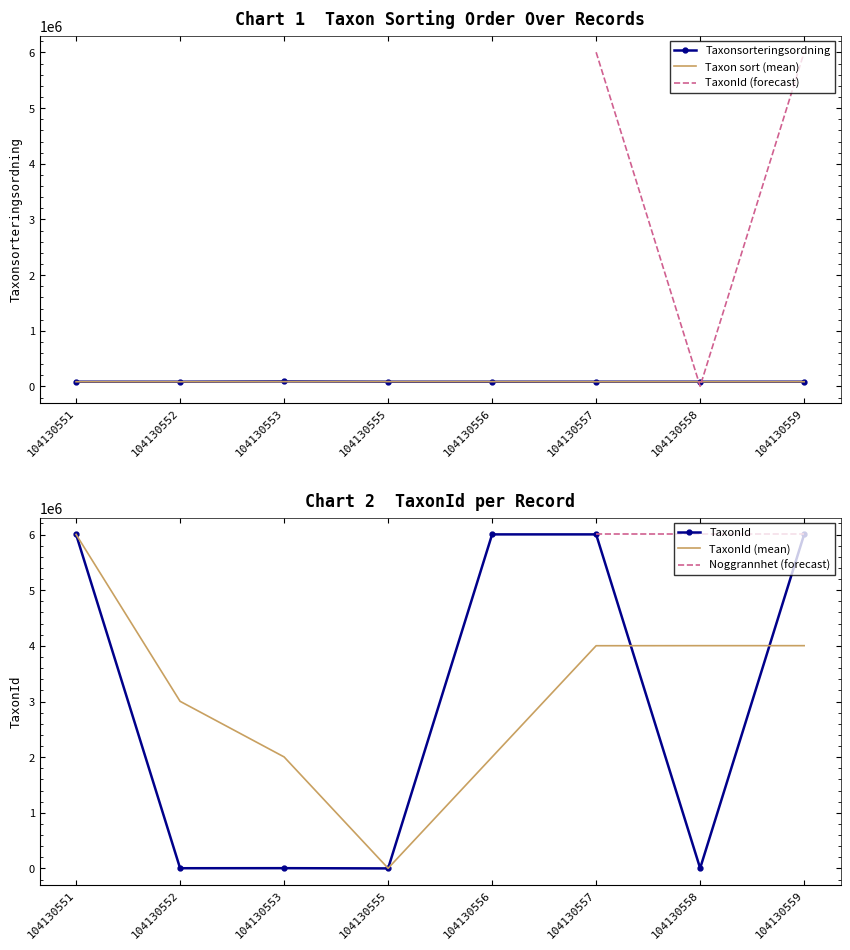

Does the chart have visible grid lines?

No